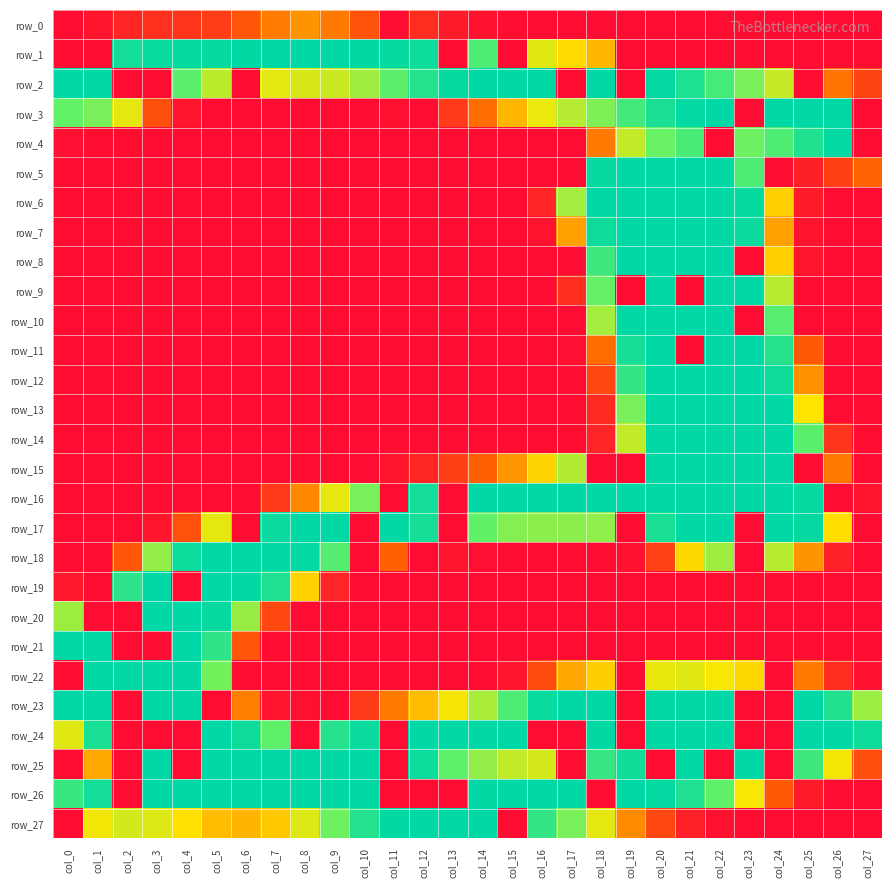

List the series in order of their peak value, lowest first.

row_0, row_4, row_1, row_2, row_3, row_5, row_6, row_7, row_8, row_9, row_10, row_11, row_12, row_13, row_14, row_15, row_16, row_17, row_18, row_19, row_20, row_21, row_22, row_23, row_24, row_25, row_26, row_27